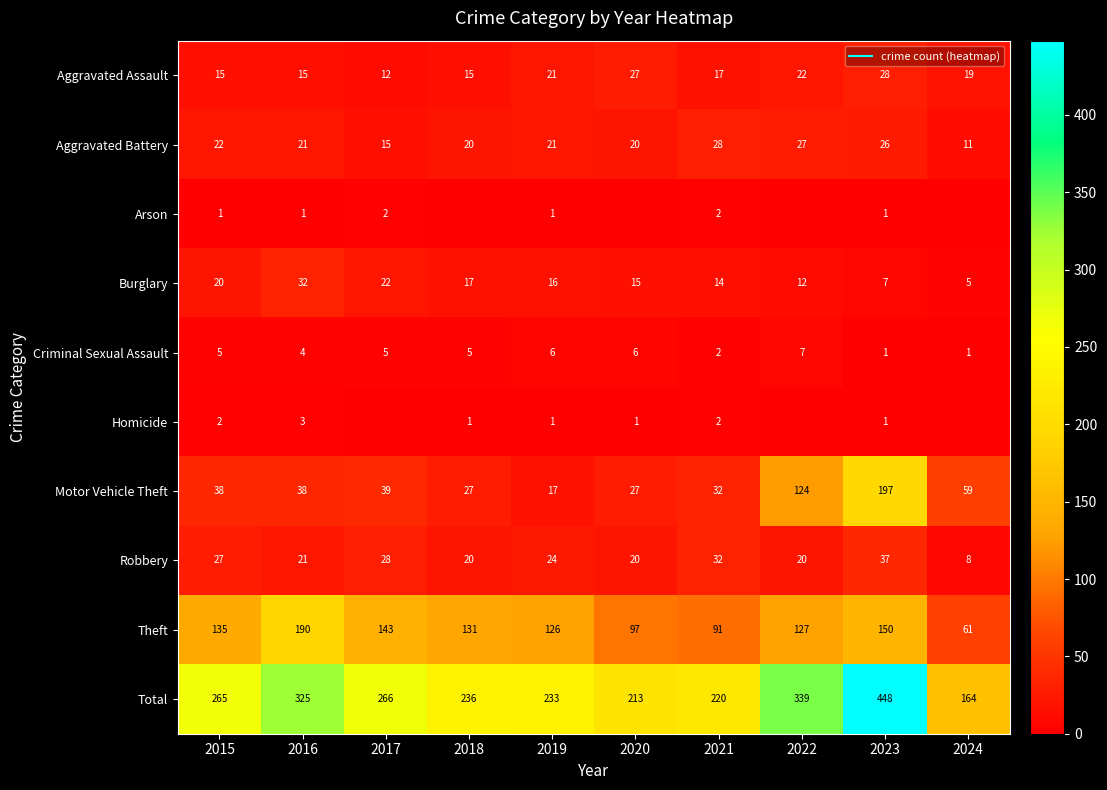

At 2019, list the series in order from largest to smallest.

Total, Theft, Robbery, Aggravated Assault, Aggravated Battery, Motor Vehicle Theft, Burglary, Criminal Sexual Assault, Arson, Homicide